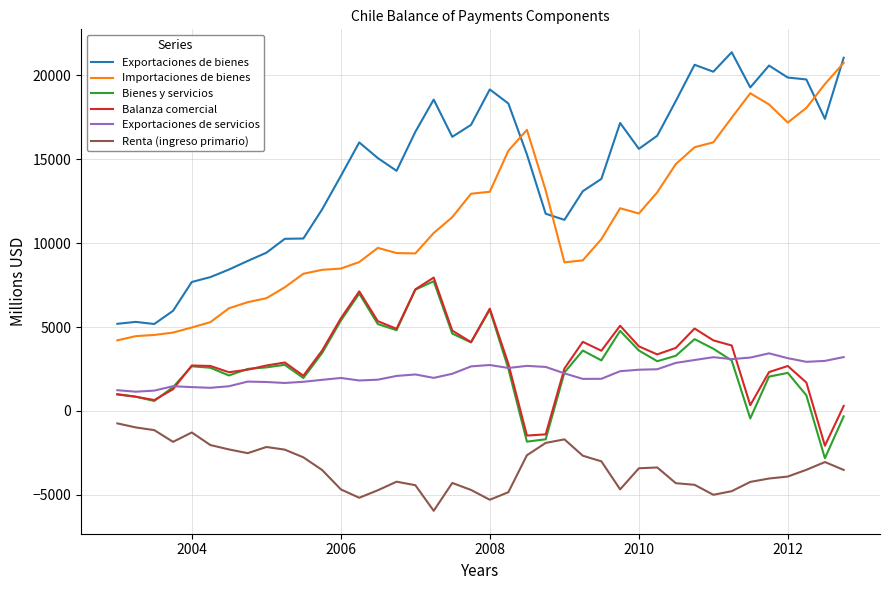

What is the lowest value of the Importaciones de bienes series?

4209